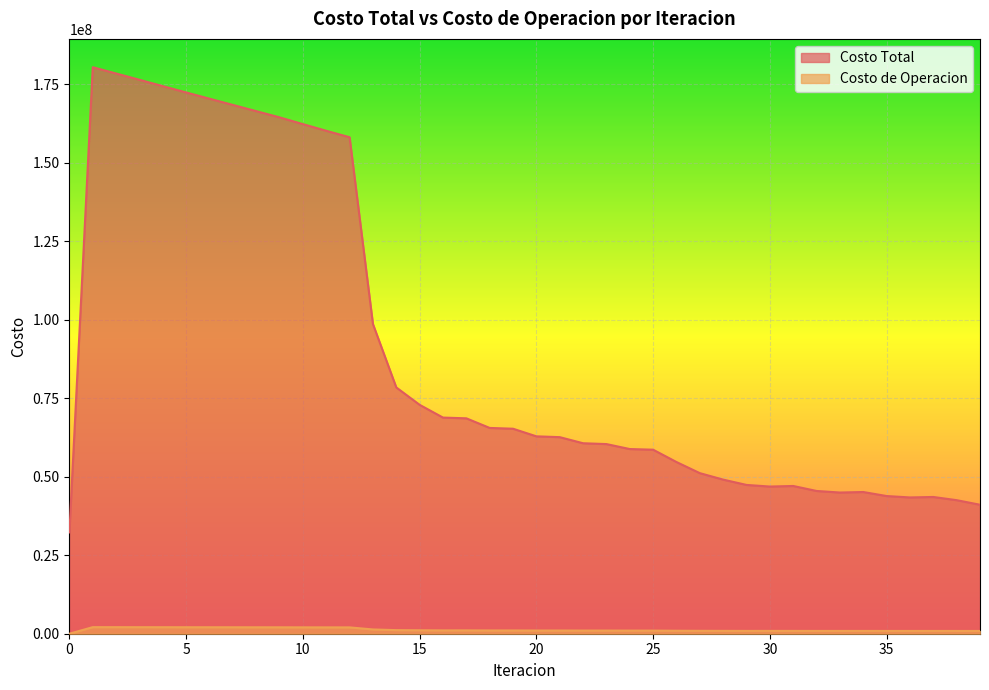

Which series has the largest total across all categories?

Costo Total